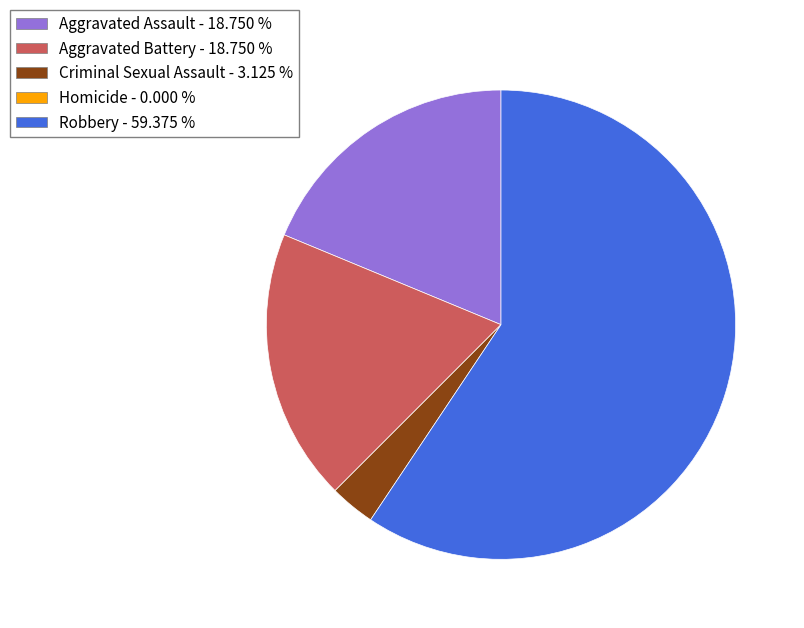

Is there a majority slice in this chart?

Yes